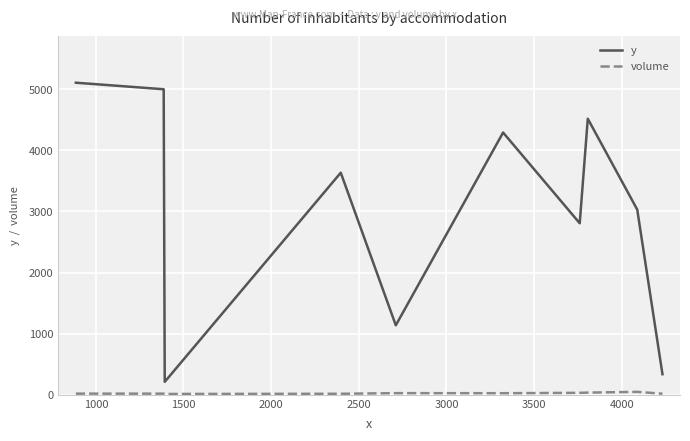

What is the lowest value of the y series?

212